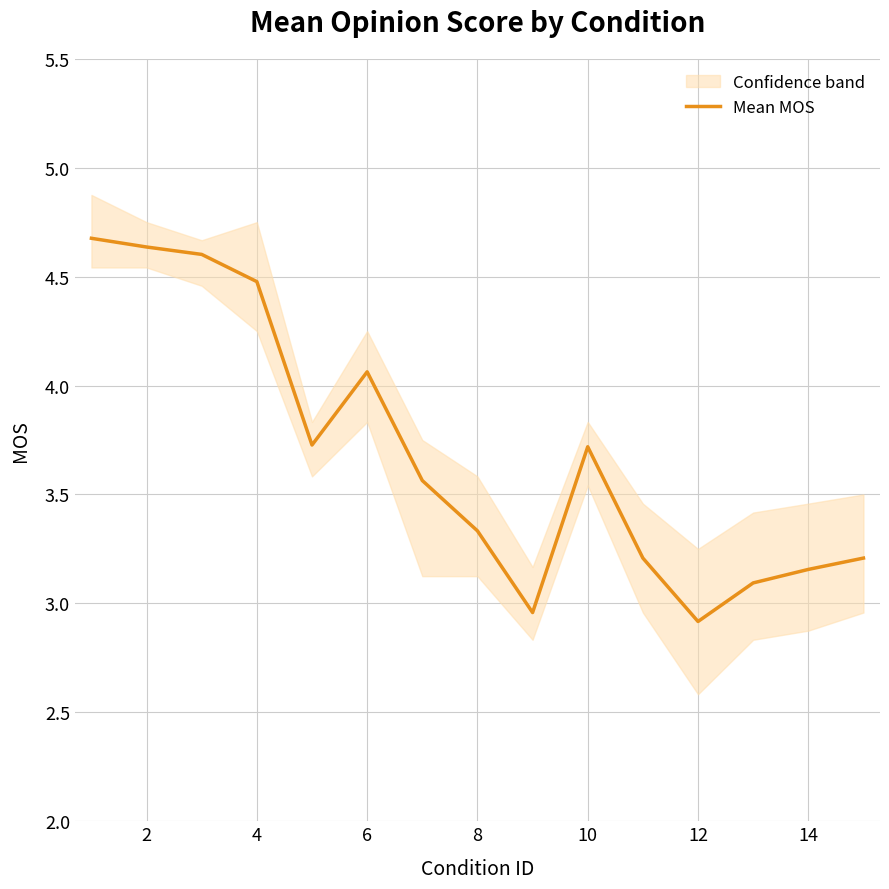

The Mean MOS series shows 4.4 at 12. True or false?

False